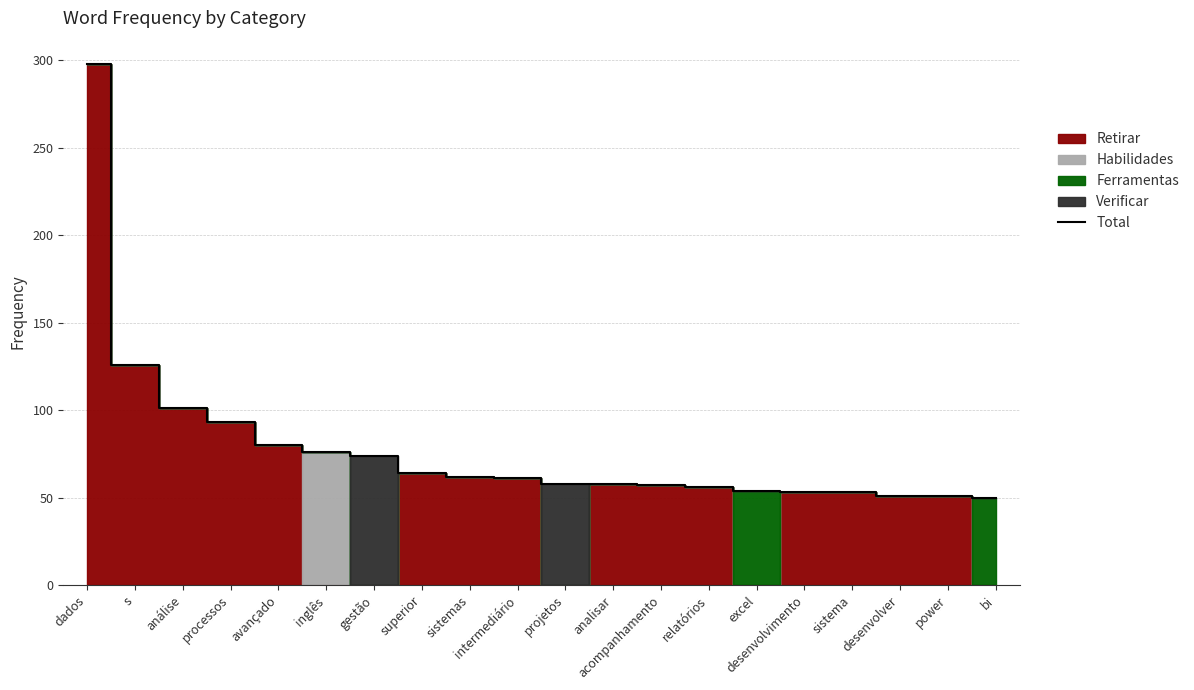

What is the greatest value displayed?

298